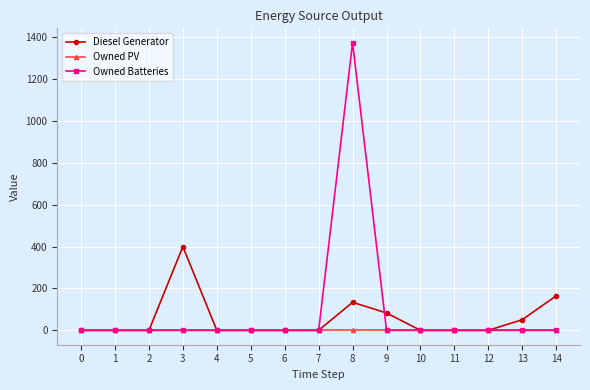

Is it true that Owned Batteries equals 442 at 5?

False